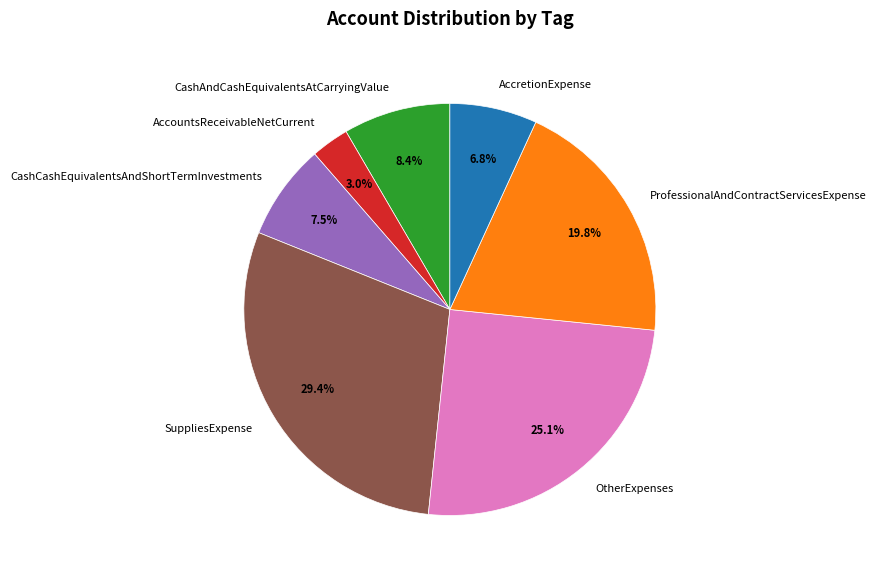

Does ProfessionalAndContractServicesExpense account for over 50% of the chart?

No